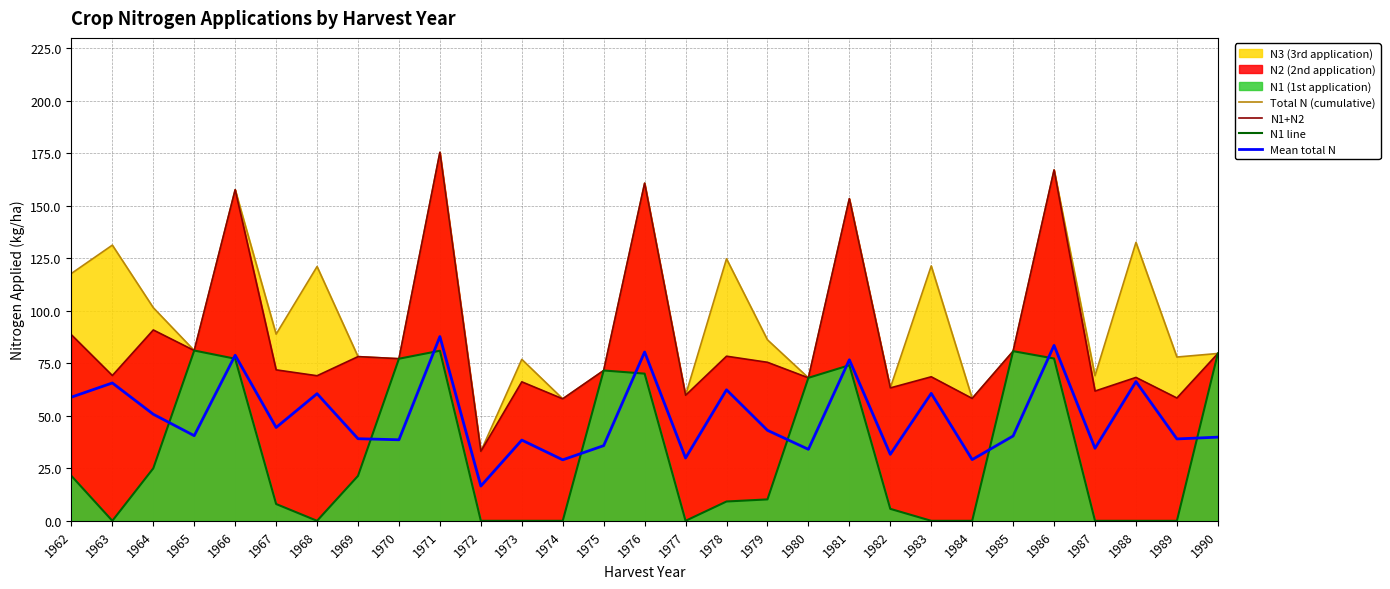

At which label does Total N (cumulative) first exceed 81?

1962